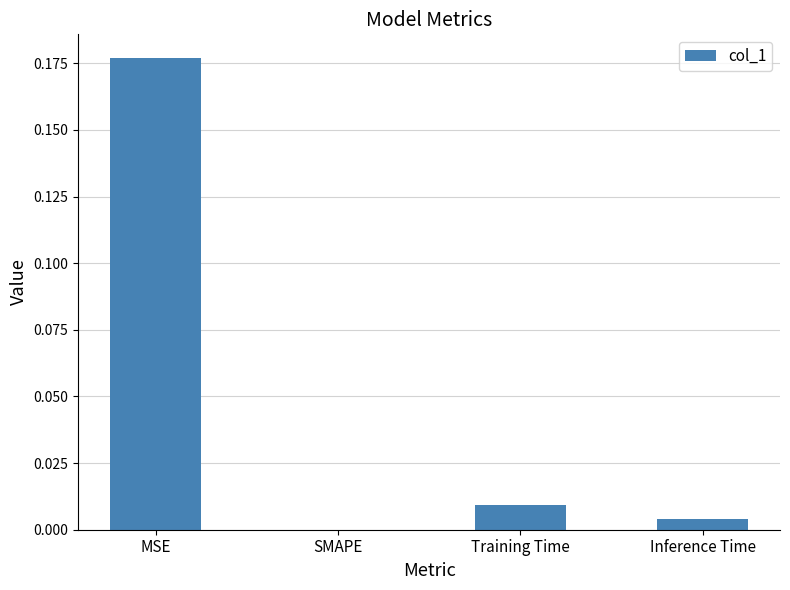

At which category does the chart reach its peak across all series?

MSE